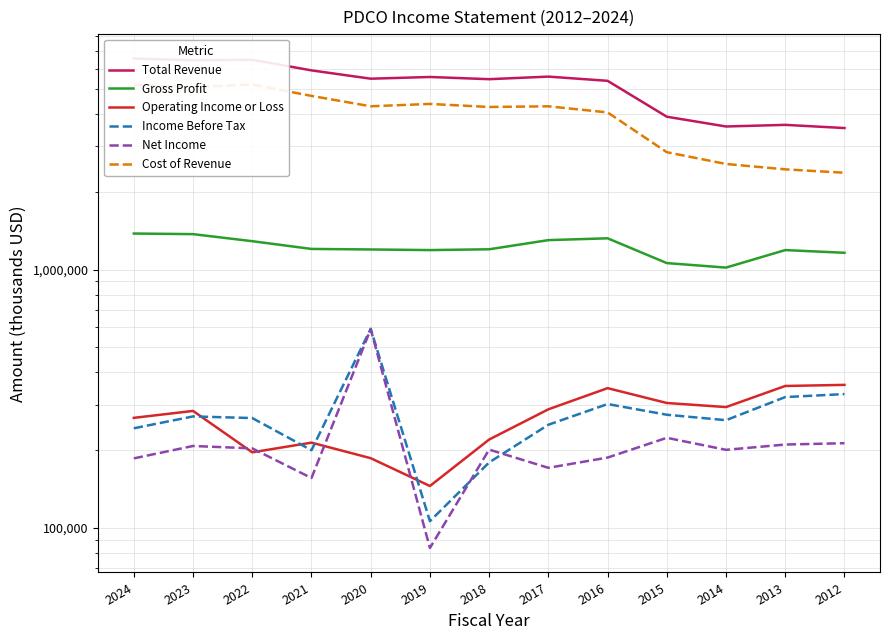

Reading right to left, list all the values displayed in this chart.

Total Revenue: 3535700	3637200	3585100	3910900	5386700	5593100	5465700	5574500	5490000	5912100	6499400	6471500	6568300
Gross Profit: 1162500	1190800	1018700	1060500	1322700	1301400	1199400	1190800	1197400	1203100	1289100	1372900	1380200
Operating Income or Loss: 358000	354500	293700	304600	347700	287900	219900	145300	186200	213900	196200	283800	266800
Income Before Tax: 329800	321100	261300	274300	301700	250900	179300	106200	590400	199900	266300	270200	243100
Net Income: 212800	210300	200600	223300	187200	170900	201000	83600	588400	156000	203200	207600	185900
Cost of Revenue: 2373100	2446400	2566400	2850300	4064000	4291700	4266300	4383700	4292600	4708900	5210300	5098500	5188000